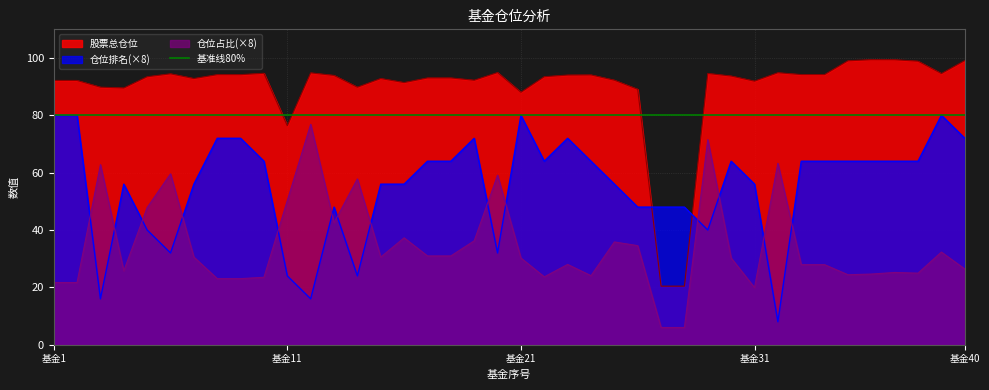

At 22, list the series in order from smallest to largest.

仓位占比, 仓位排名, 股票总仓位